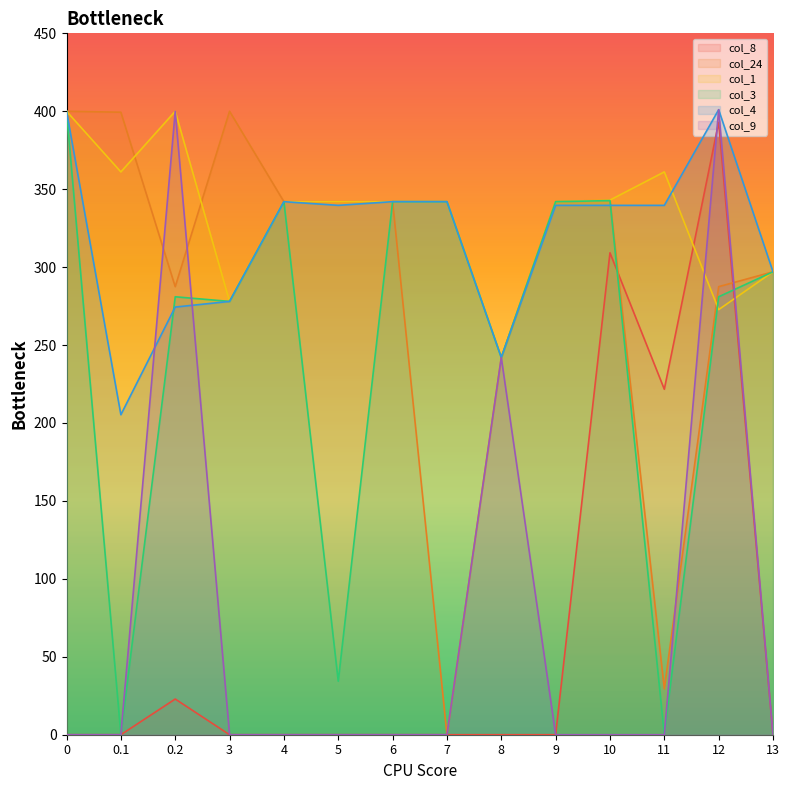

The col_4 series shows 339.6 at 5. True or false?

True